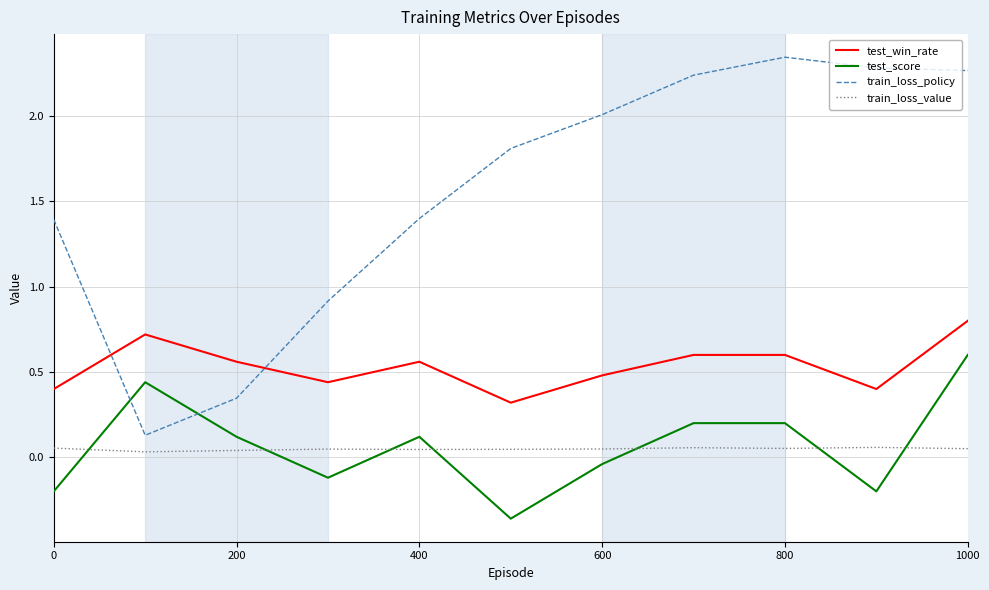

How many values in test_score are above zero?

6